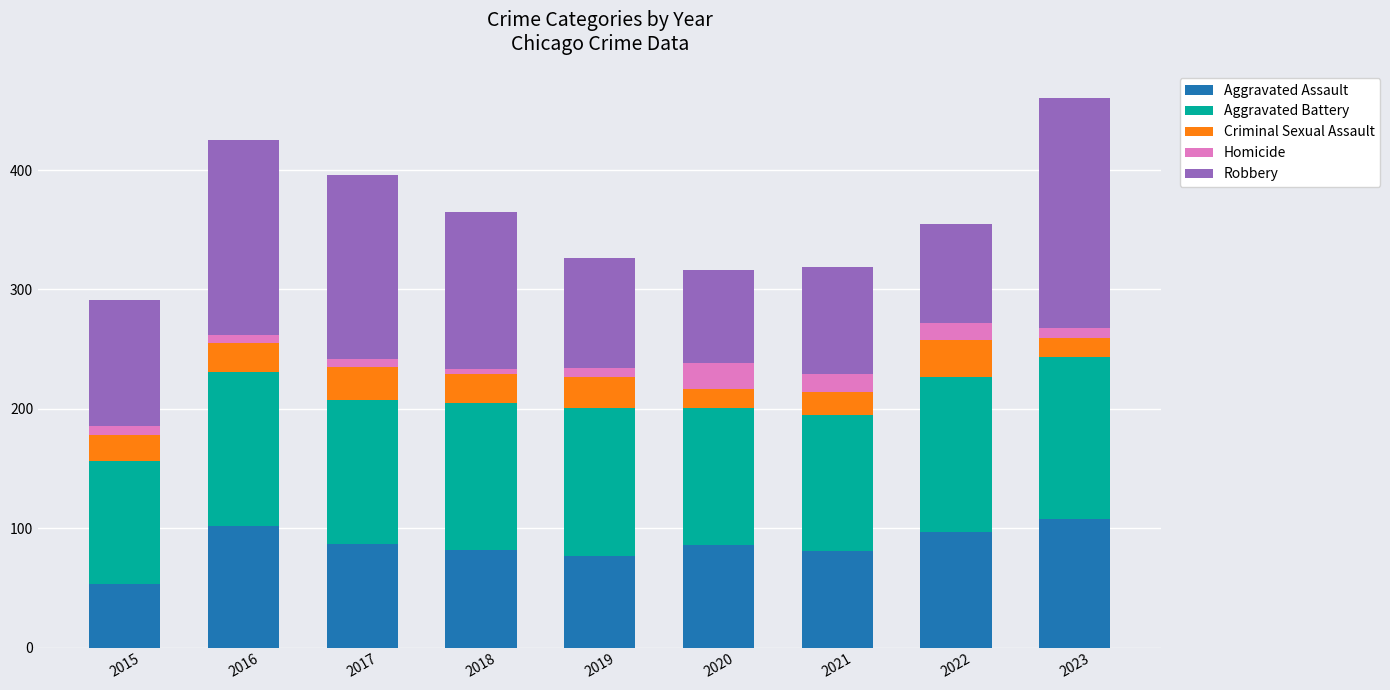

Which category has the lowest value in the Aggravated Assault series?

2015